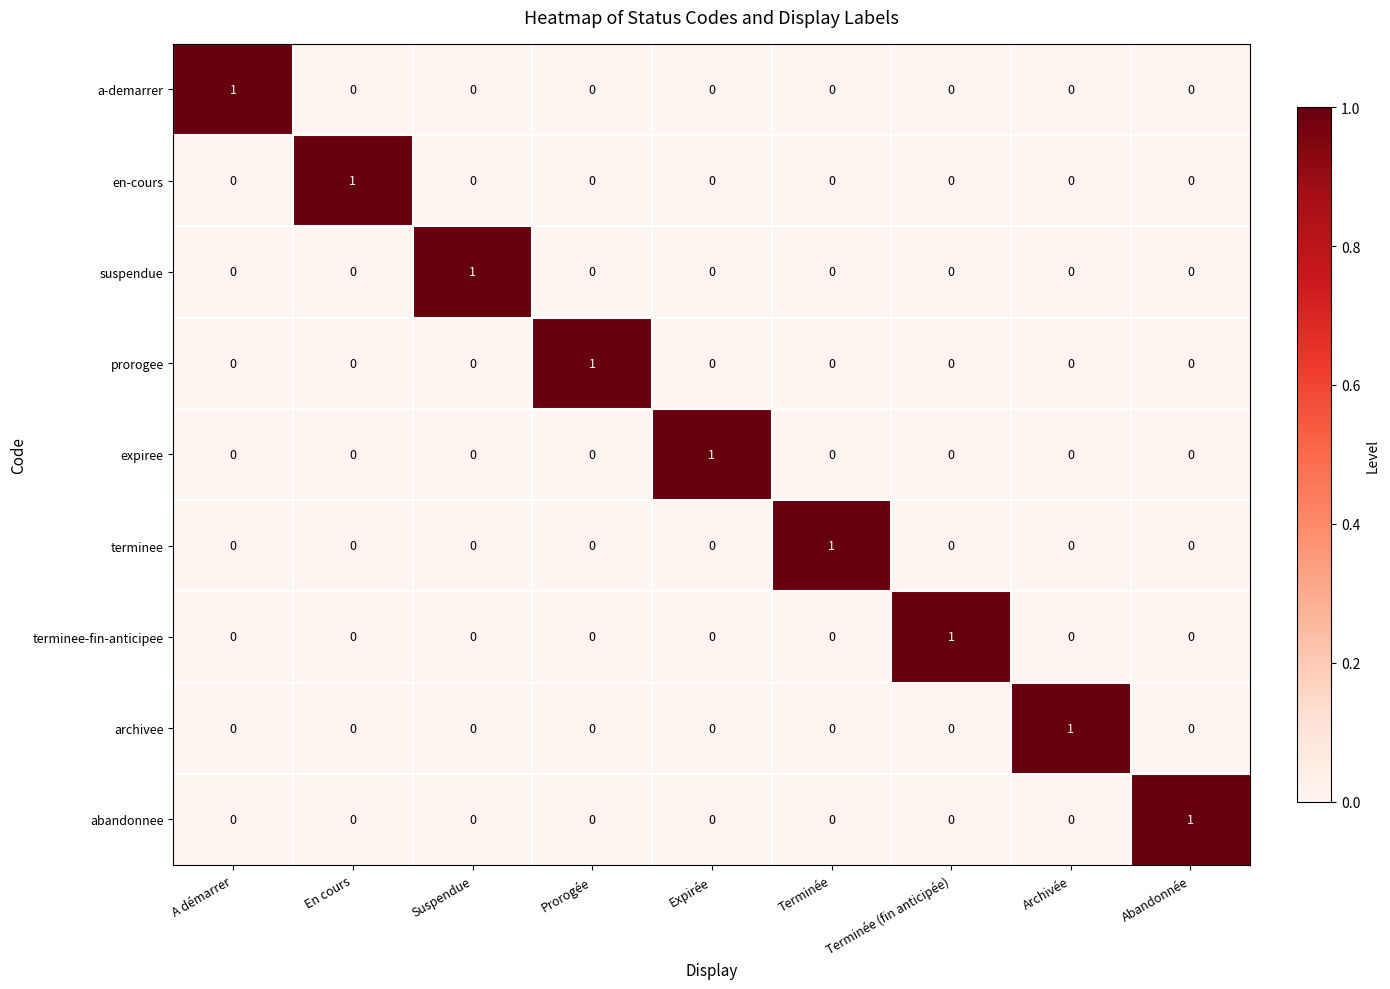

What is the total value across all series at A démarrer?

1